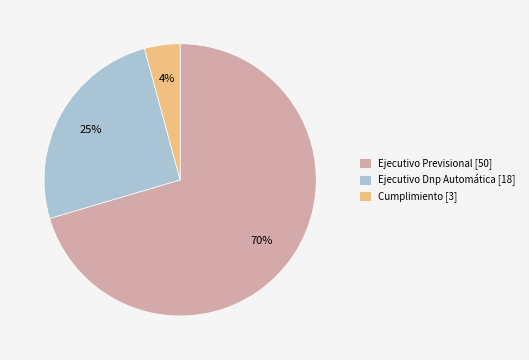

Is the sum of Cumplimiento [3] and Ejecutivo Previsional [50] greater than half?

Yes